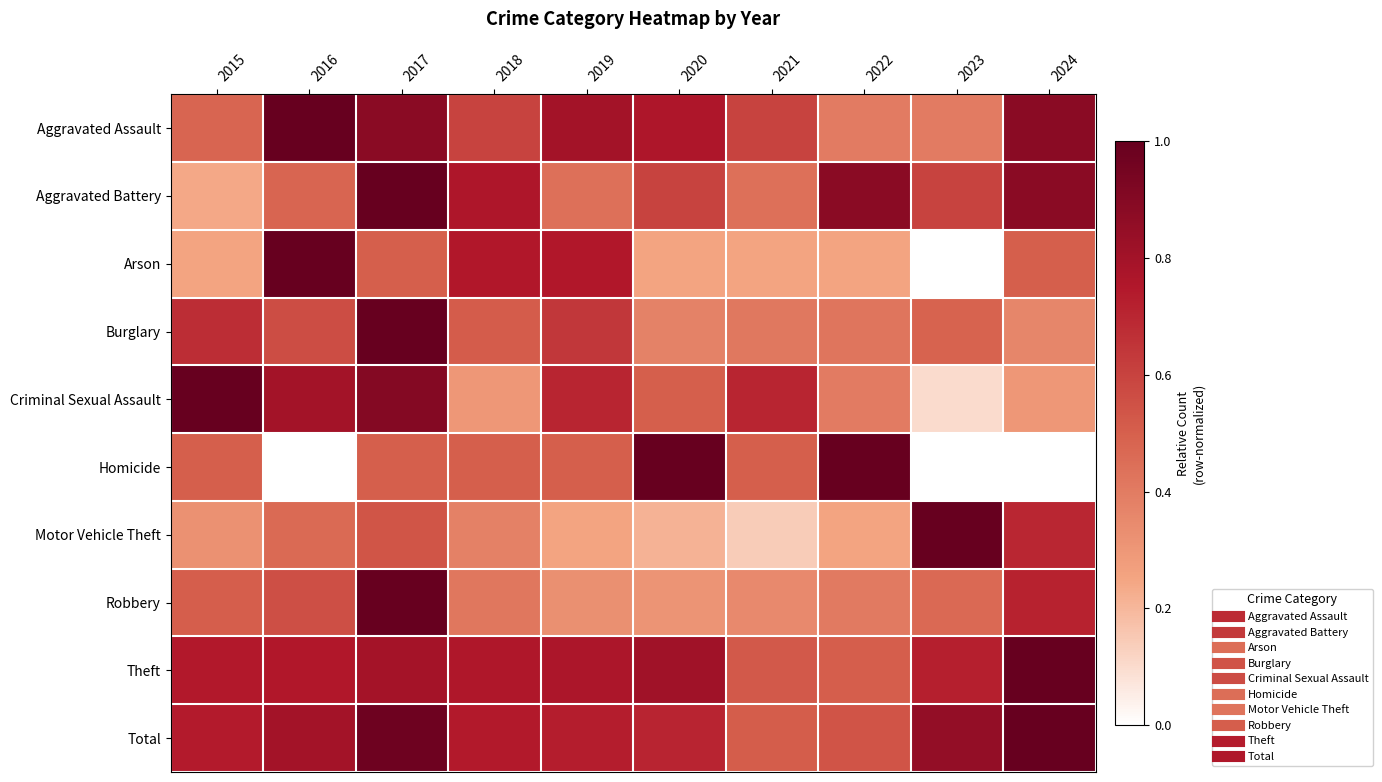

List the series in order of their peak value, highest first.

Aggravated Assault, Aggravated Battery, Arson, Burglary, Criminal Sexual Assault, Homicide, Motor Vehicle Theft, Robbery, Theft, Total